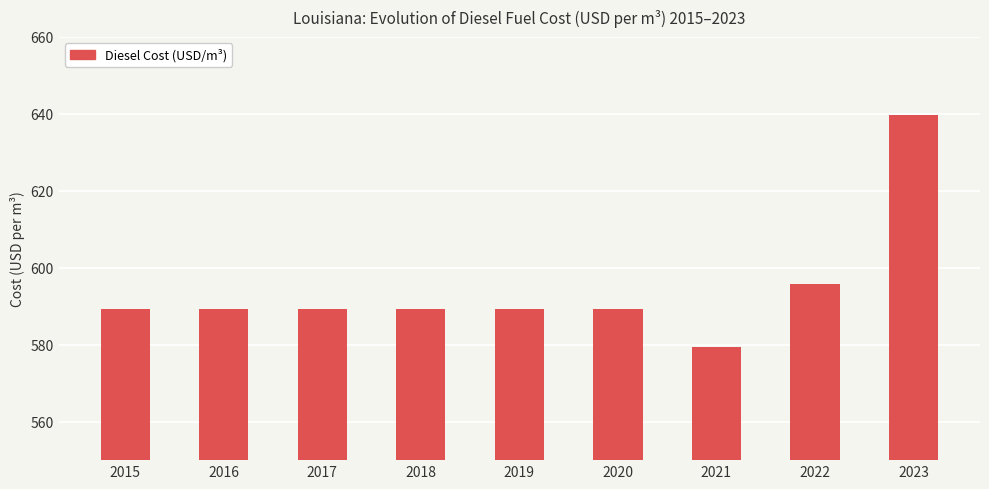

Reading left to right, what are all the values shown in this chart?

2015=589.3	2016=589.3	2017=589.3	2018=589.3	2019=589.3	2020=589.3	2021=579.4	2022=595.8	2023=639.7